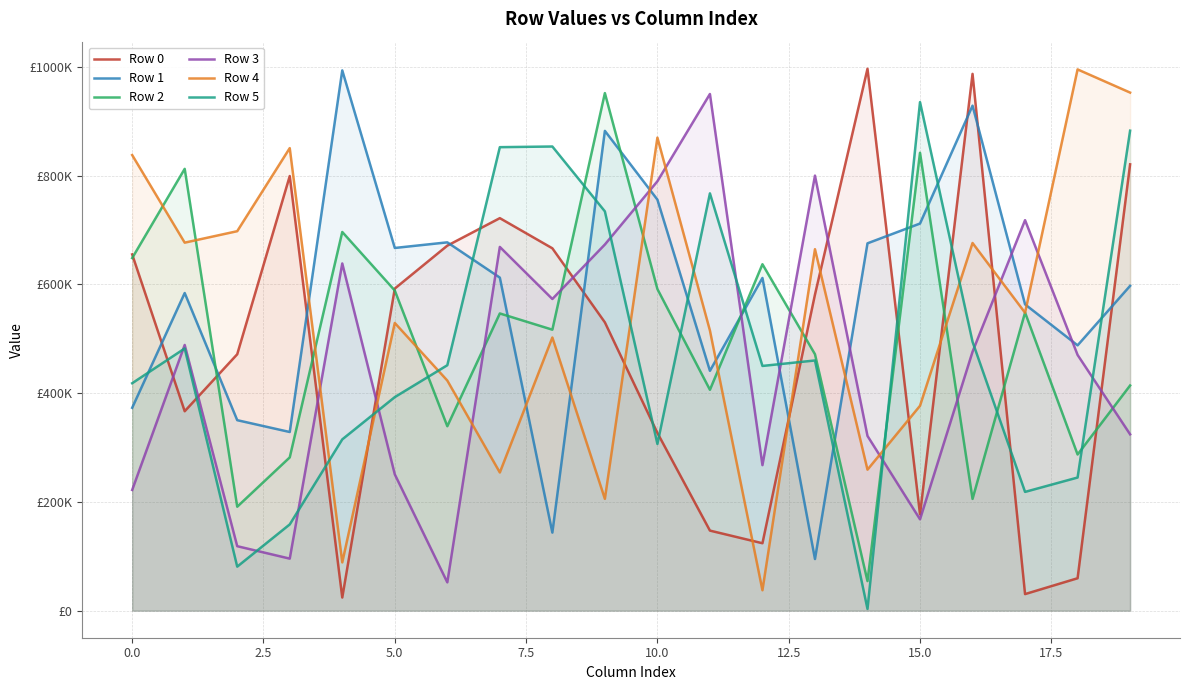

Does the chart have visible grid lines?

Yes